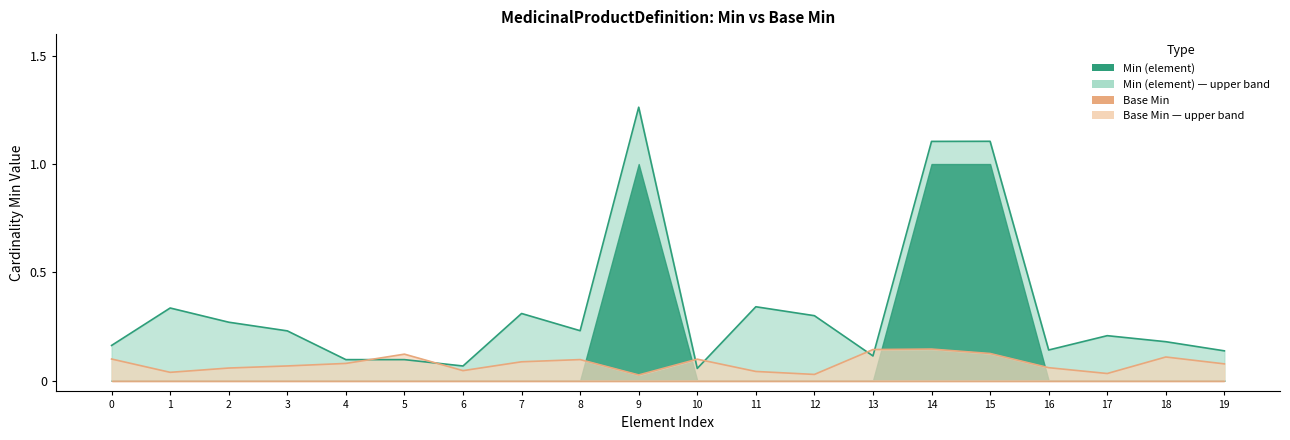

True or false: Base Min and Min (element) intersect in this chart.

False